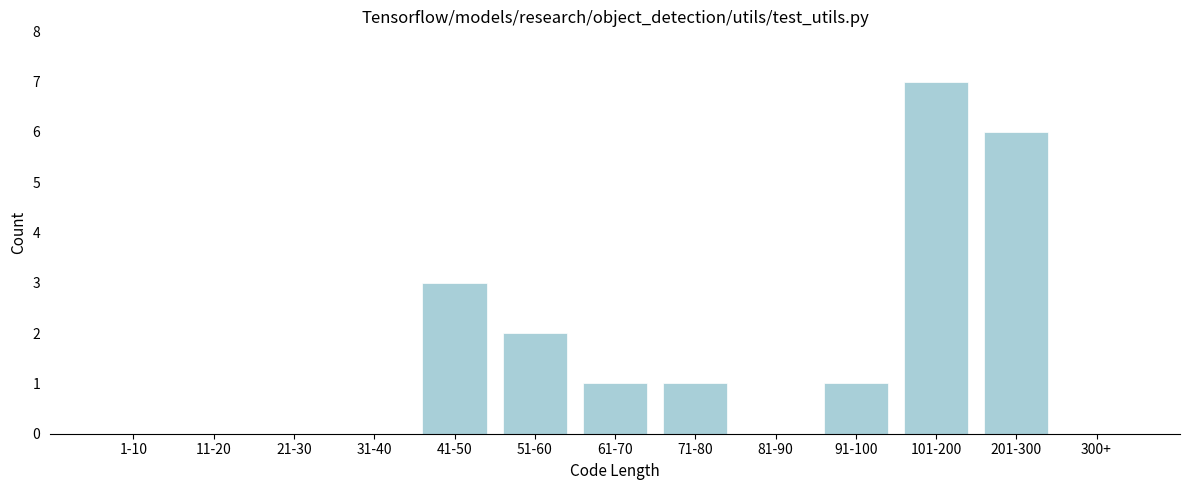

Reading right to left, transcribe all the data shown in this chart.

300+=0	201-300=6	101-200=7	91-100=1	81-90=0	71-80=1	61-70=1	51-60=2	41-50=3	31-40=0	21-30=0	11-20=0	1-10=0